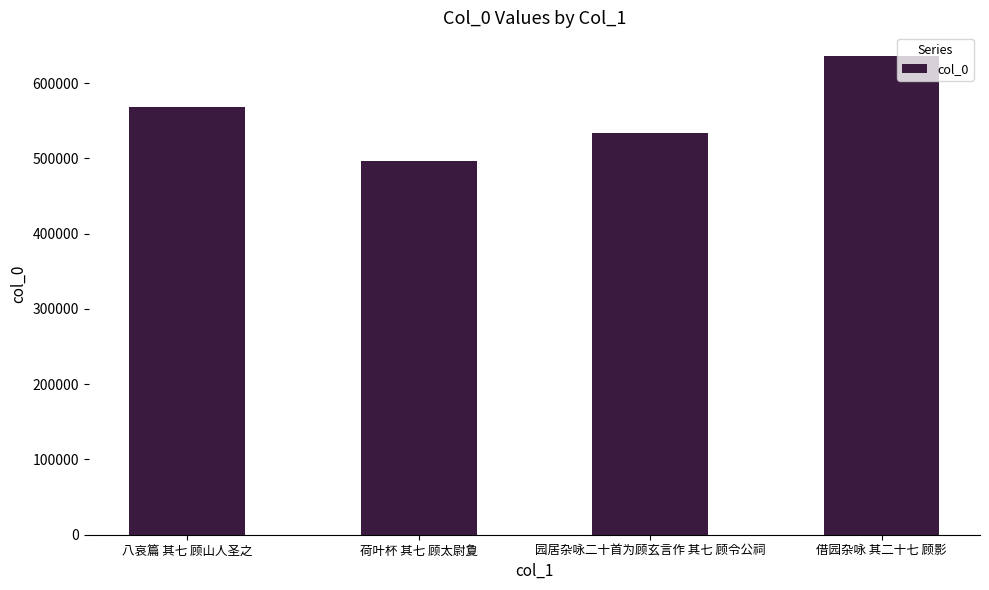

Reading left to right, extract all data points from this chart.

八哀篇 其七 顾山人圣之=568761	荷叶杯 其七 顾太尉夐=496717	园居杂咏二十首为顾玄言作 其七 顾令公祠=534107	借园杂咏 其二十七 顾影=635638